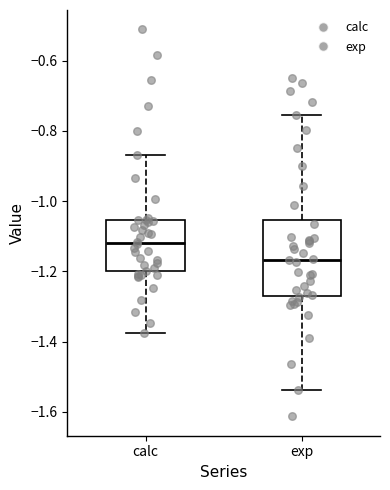

Where does the median line of the box for calc sit on the y-axis? The values are not printed on the chart, so give them approximately, as read against the axis.

-1.12